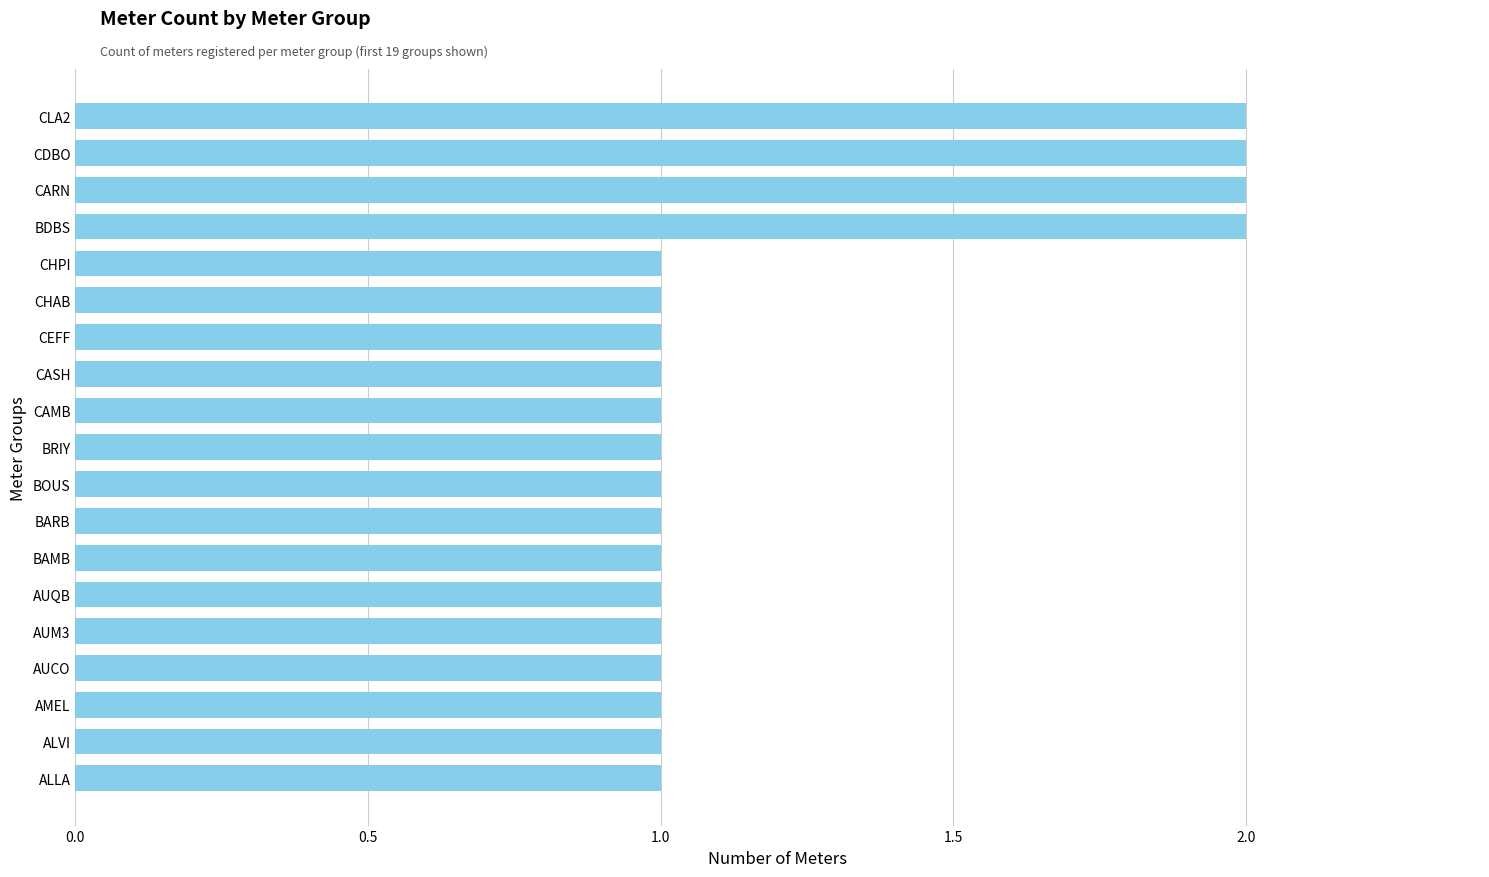

How many distinct data groups are displayed?

1